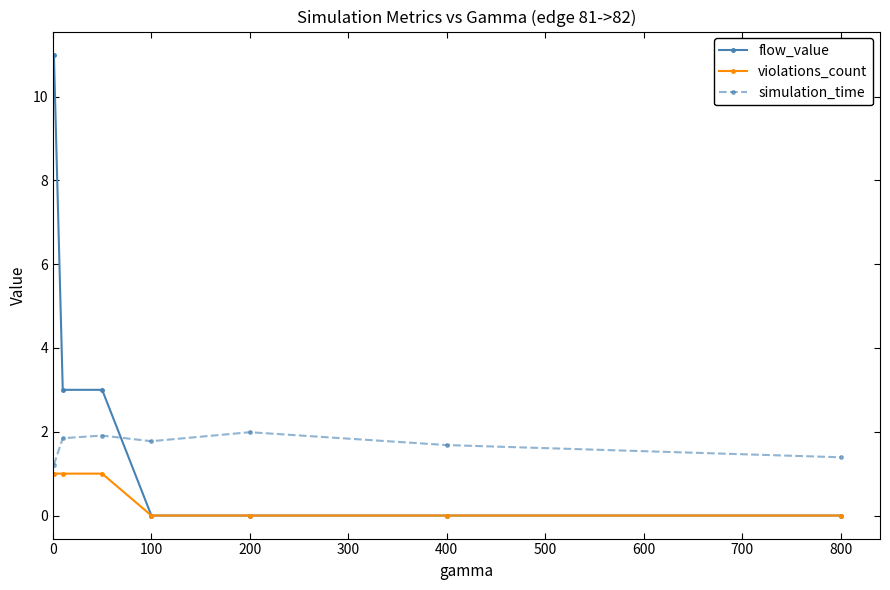

Rank the series by their maximum value, from lowest to highest.

violations_count, simulation_time, flow_value